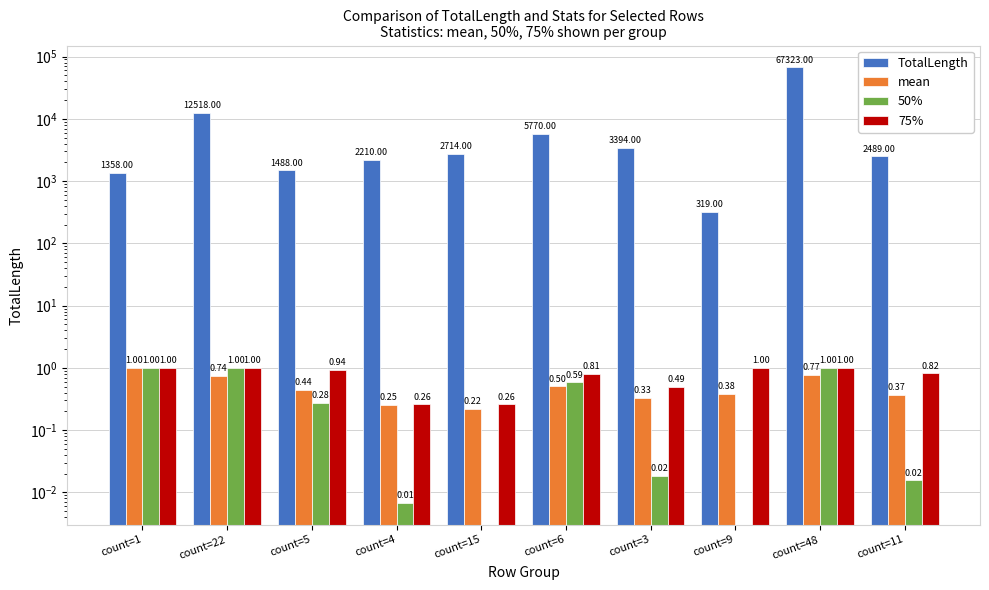

At which label is 50% closest to 0?

count=15